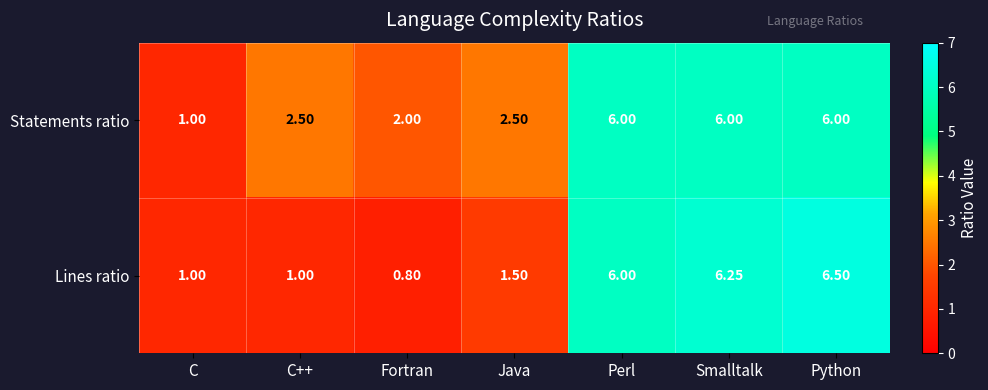

How many series are shown in this chart?

2